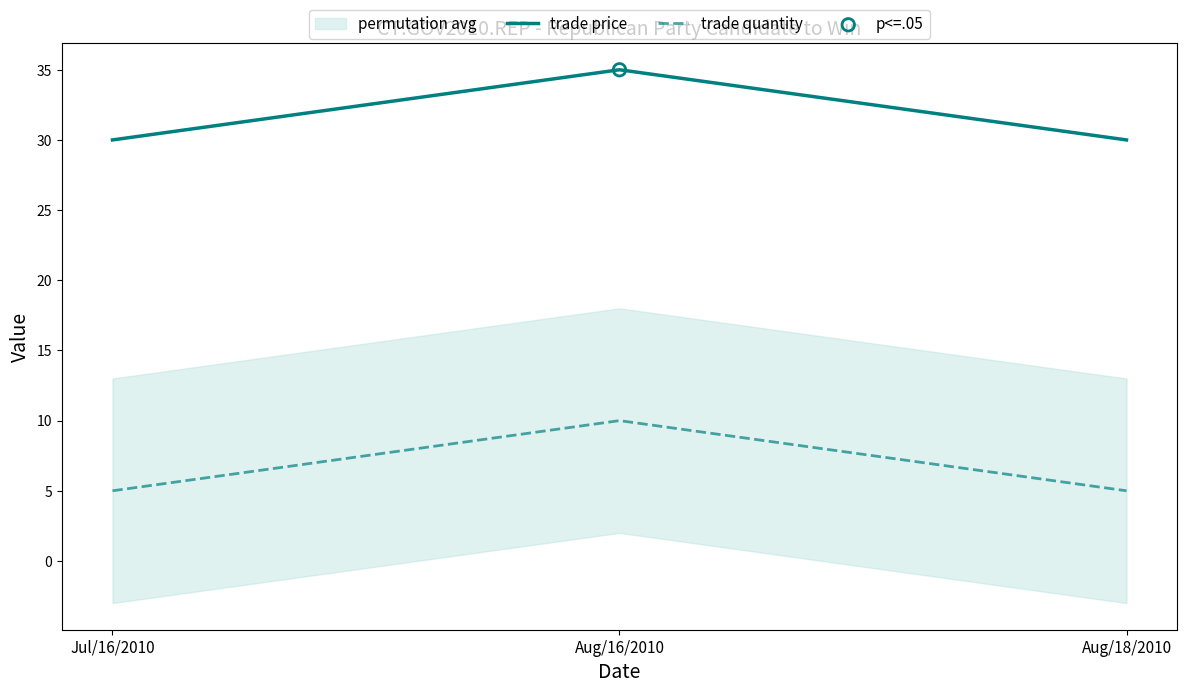

What are all the series names shown in the legend?

trade price, trade quantity